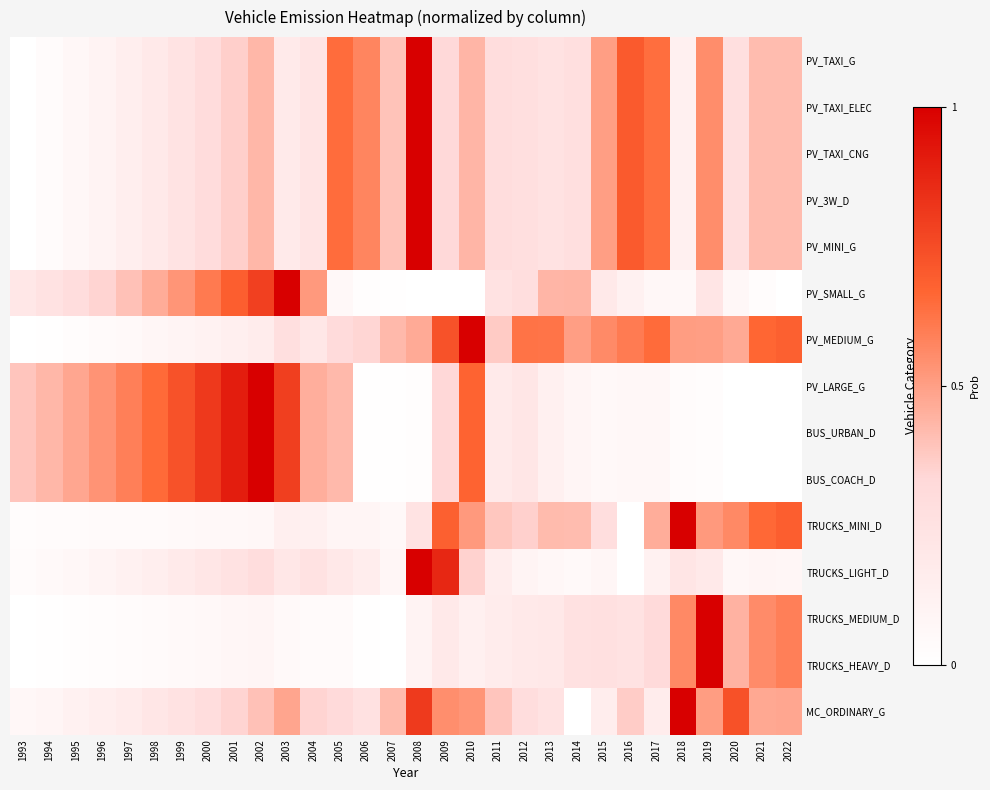

How many data points does each series have?

30